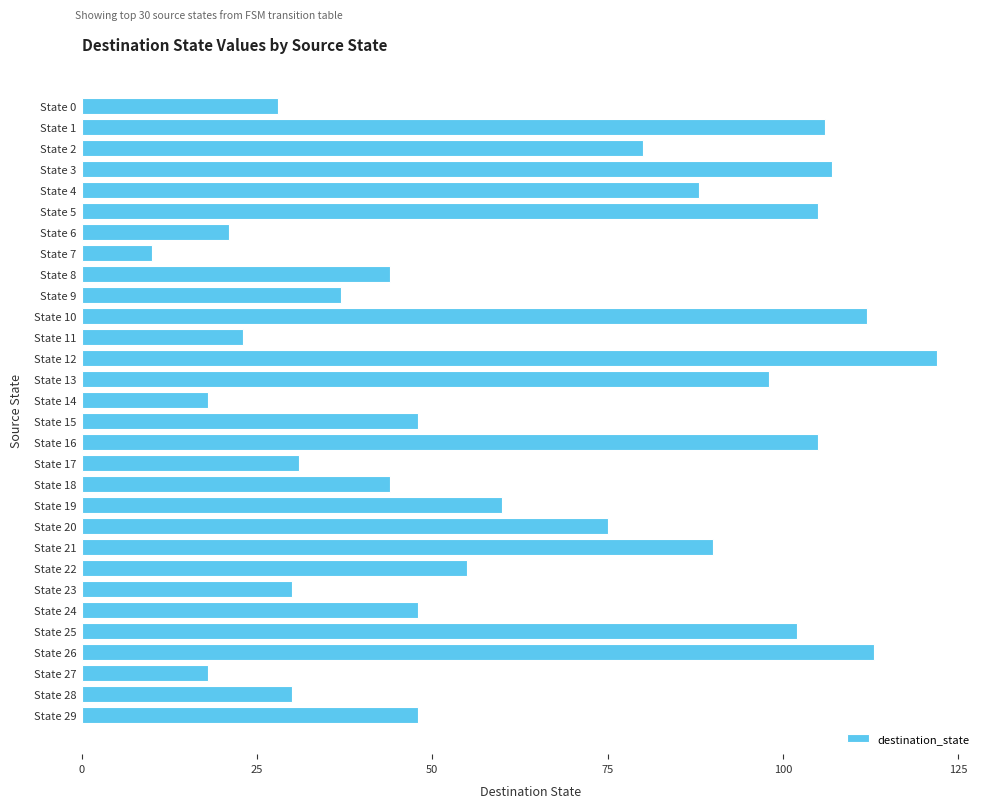

Count the number of categories in the chart.

30